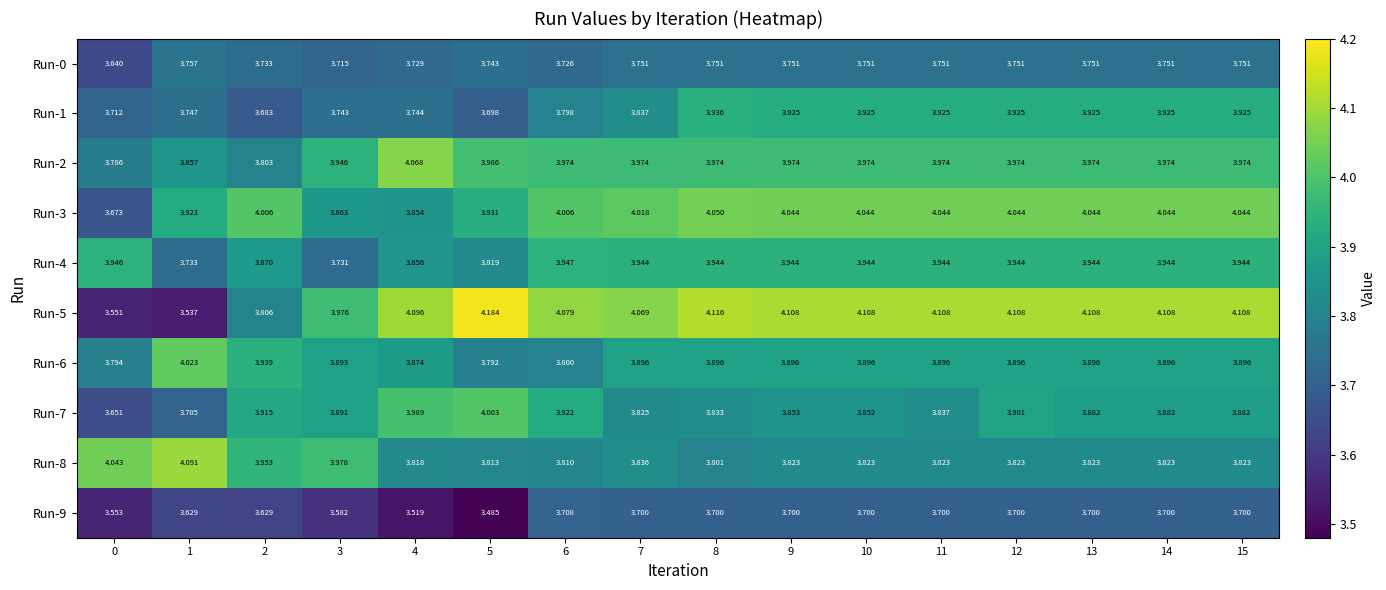

At which category is the sum across all series the highest?

12